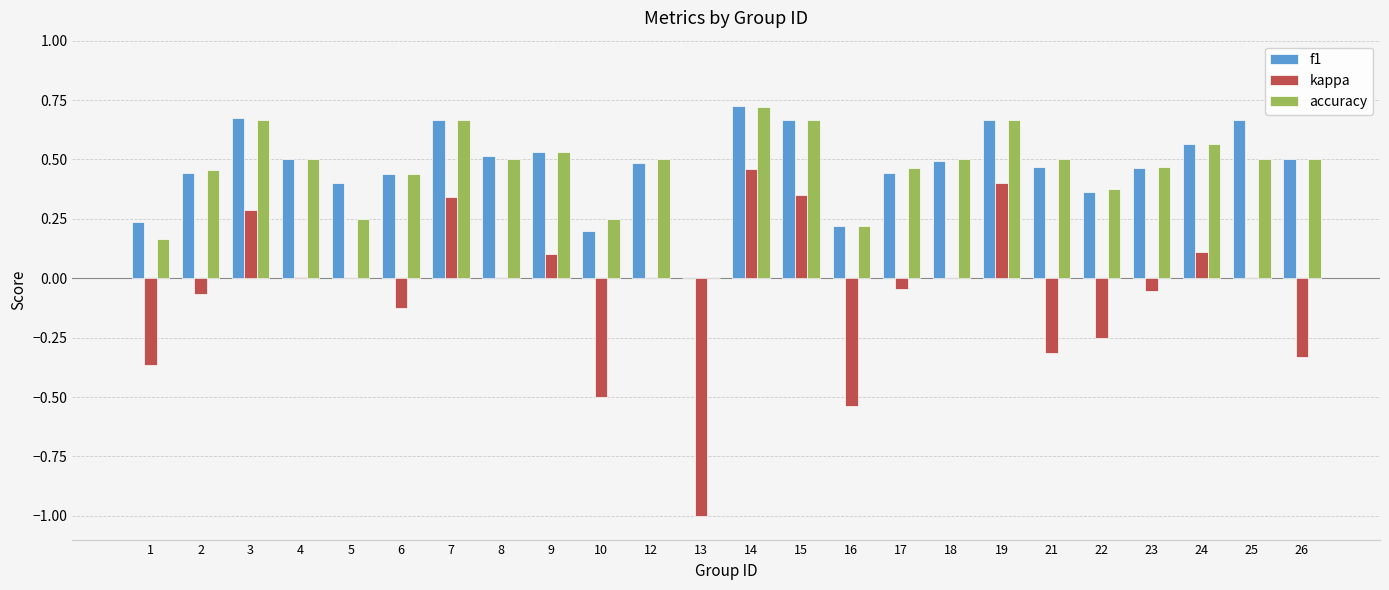

What is the sum of all f1 values?

11.3